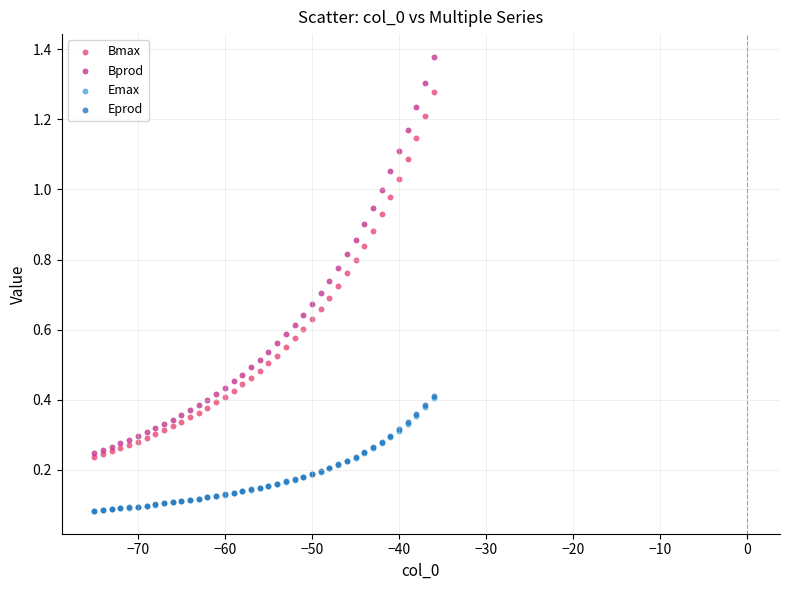

Which series has the largest Y range (max minus min)?

Bprod